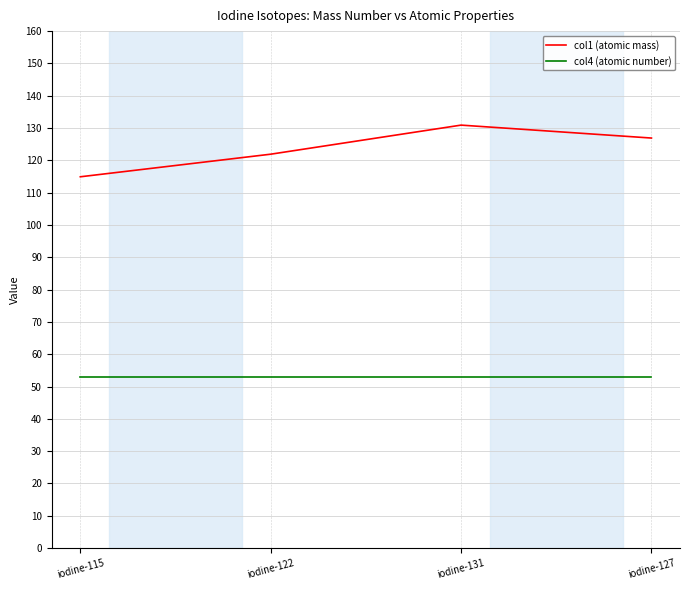

What is the spread (max minus min) of values at iodine-115?

61.9